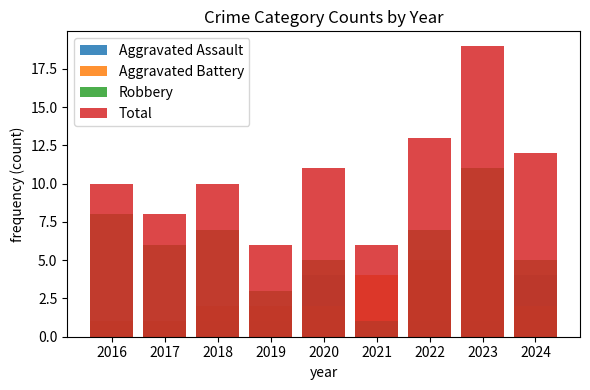

The Aggravated Assault series shows 1 at 2016. True or false?

False